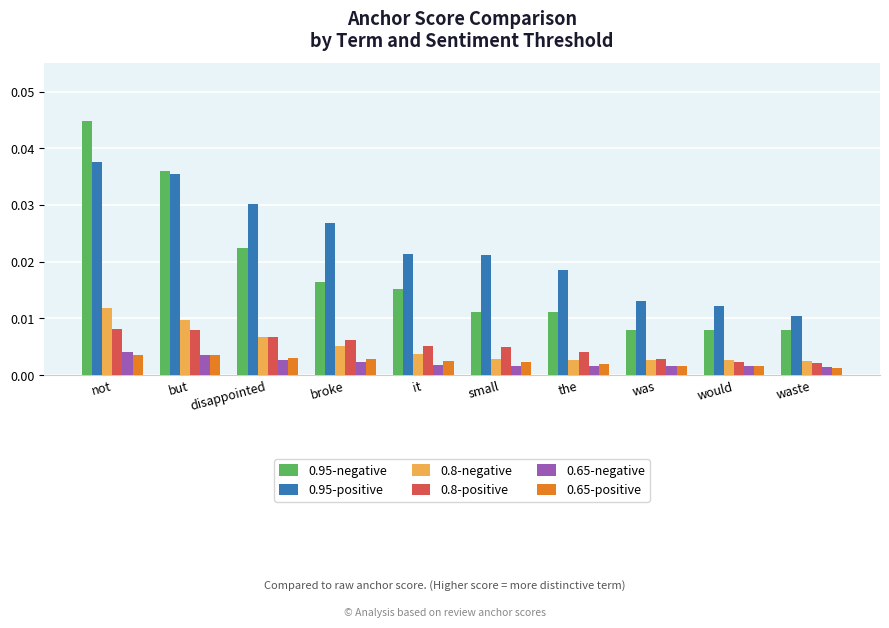

What is the label of the 9th bar from the left?

would